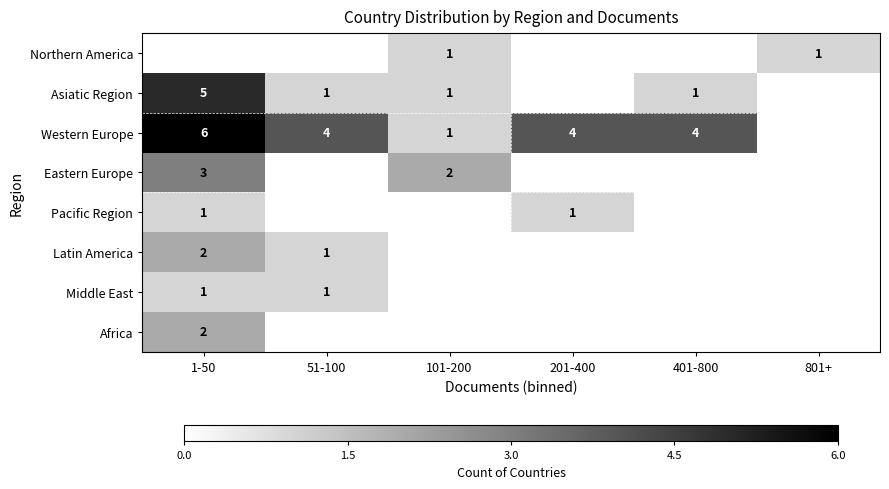

True or false: Northern America has a value of 1 at 801+.

True